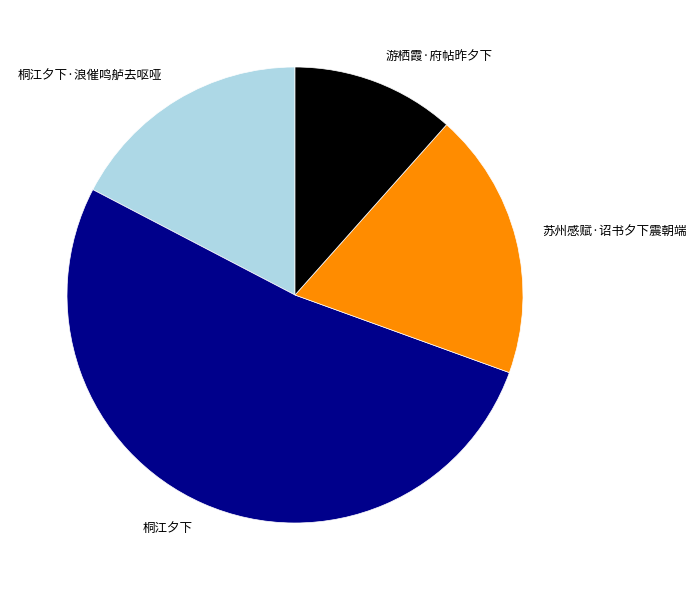

What is the majority slice?

桐江夕下